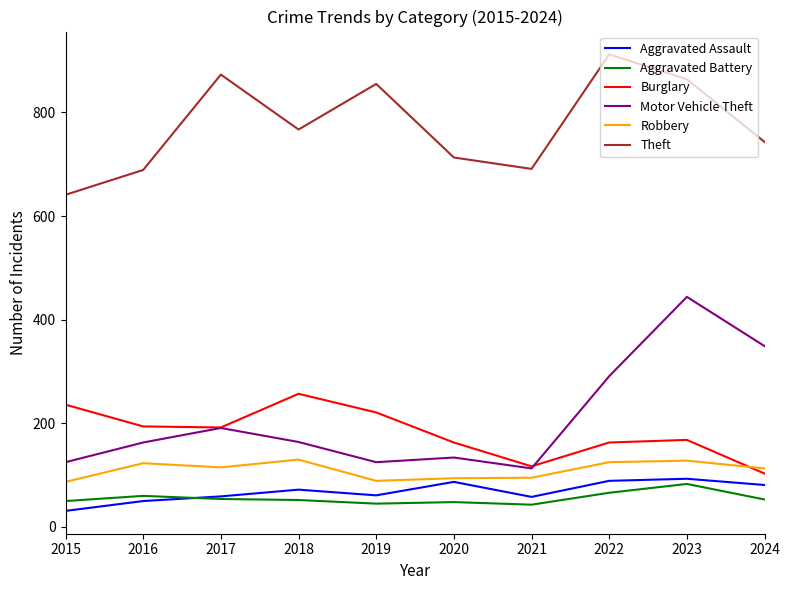

What is the approximate value of Aggravated Assault at 2021, to the nearest 10?

60